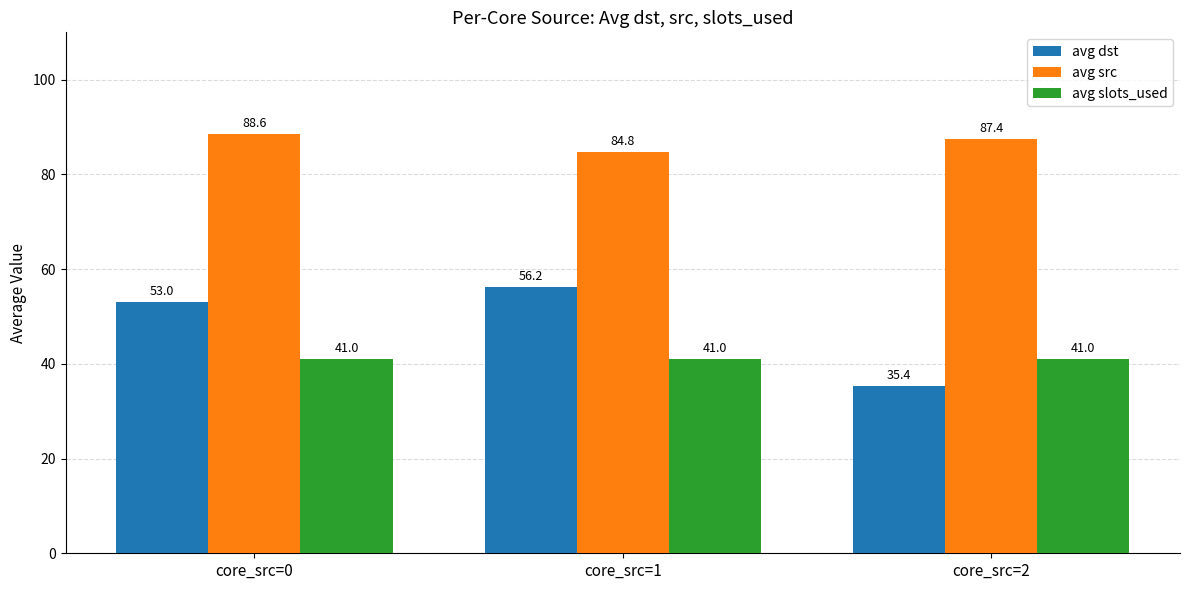

What is the value of the avg dst bar at the 1st from the left?

53.0